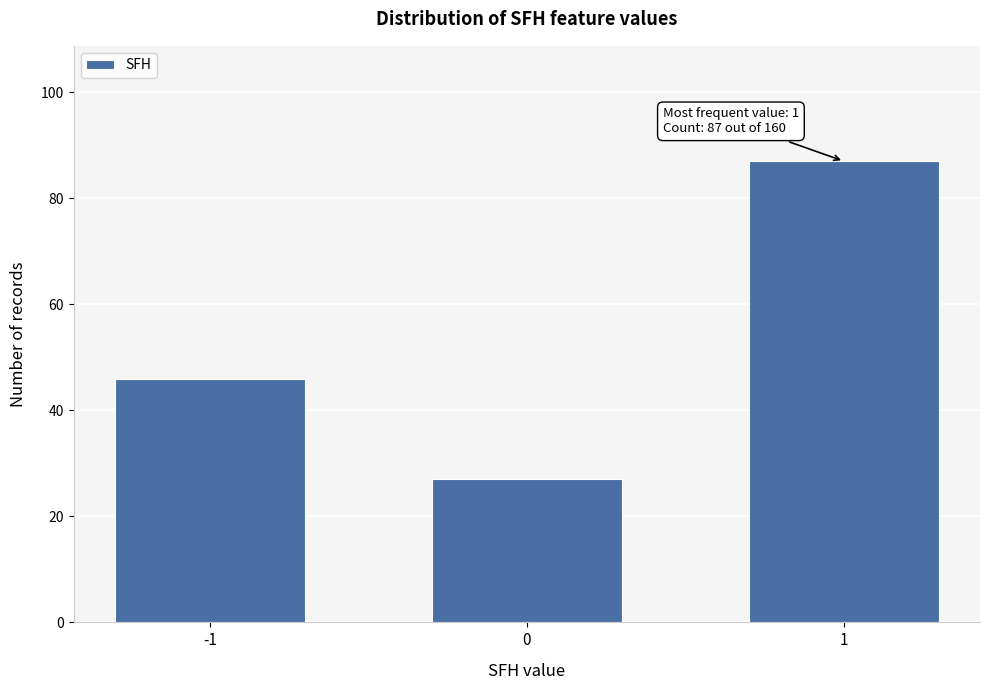

Reading left to right, what are all the values shown in this chart?

-1=46	0=27	1=87